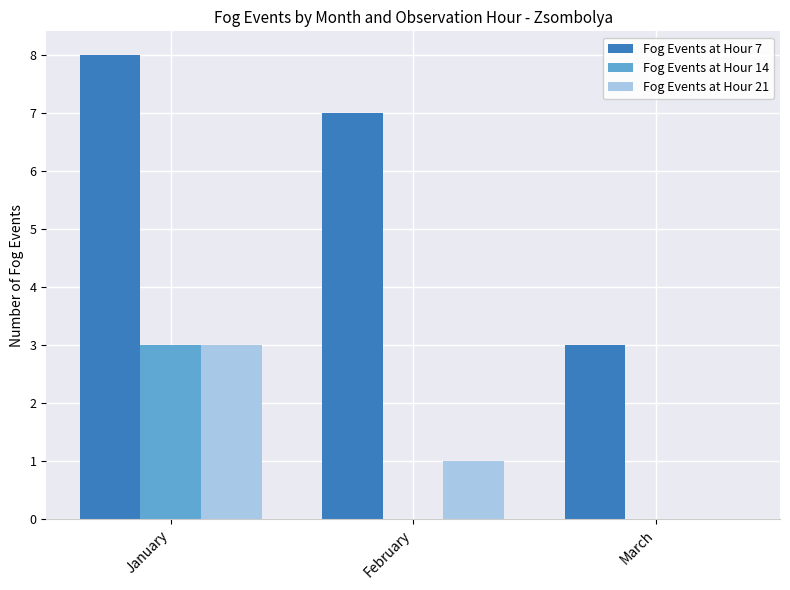

What is the maximum value for Fog Events at Hour 21?

3